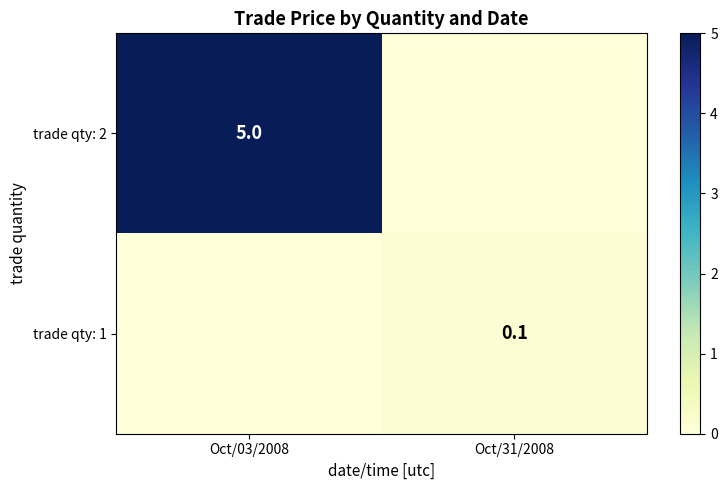

Which series has the largest total across all categories?

trade qty: 2